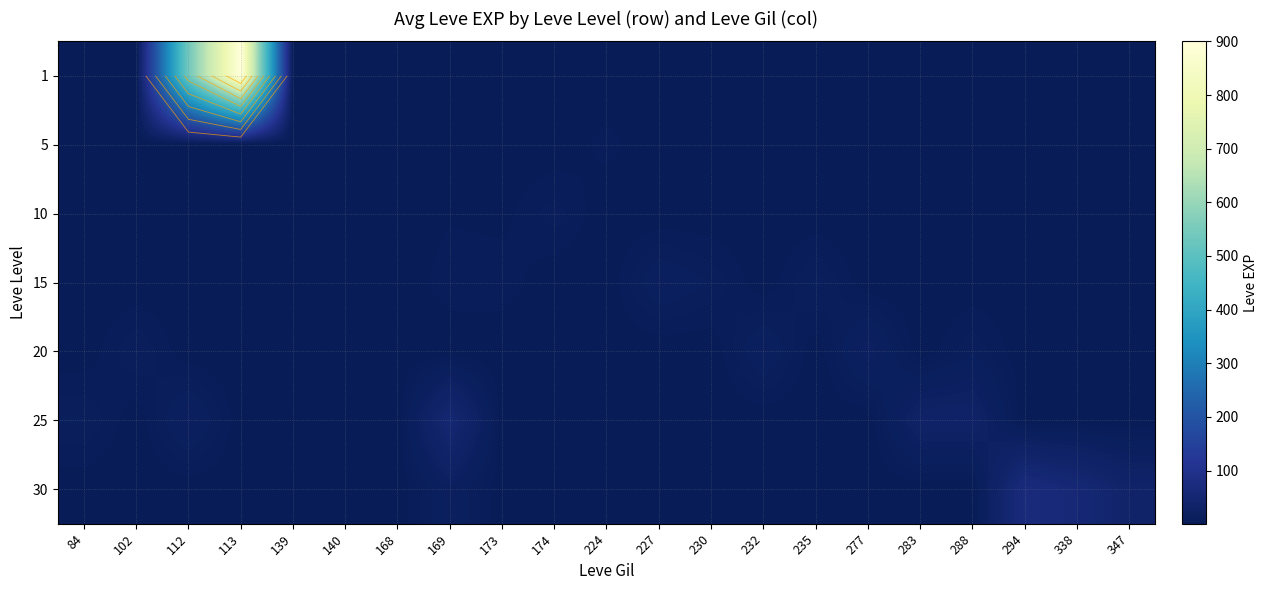

The value of 25 at 168 is 1. True or false?

True